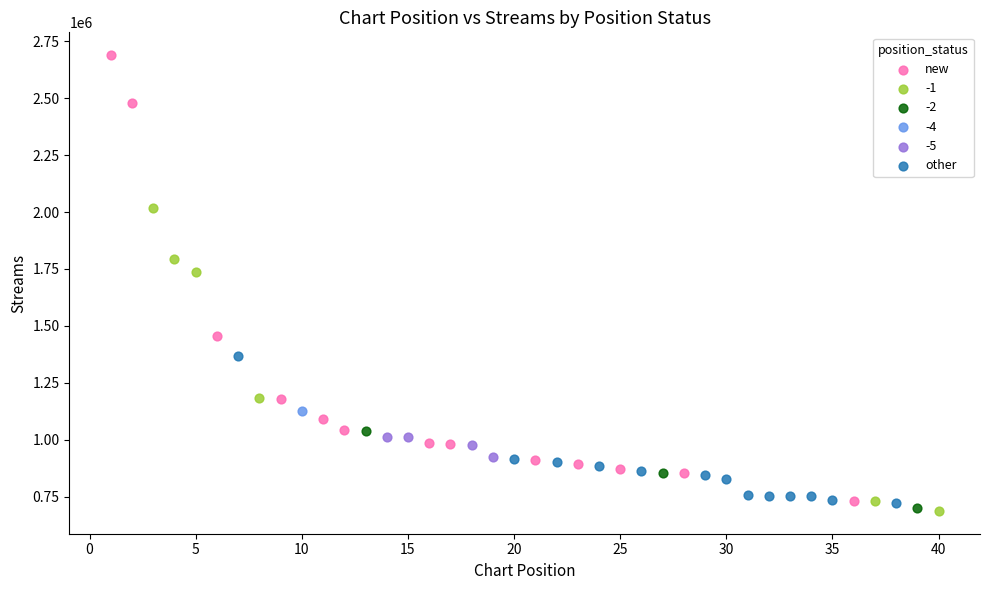

Which series reaches the maximum Y coordinate?

new